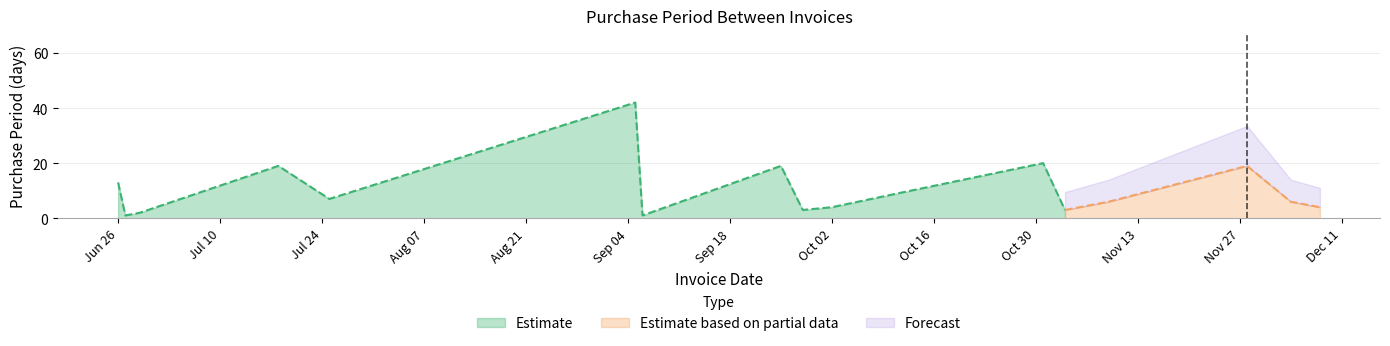

The value at 2017-12-08 is 4. True or false?

True